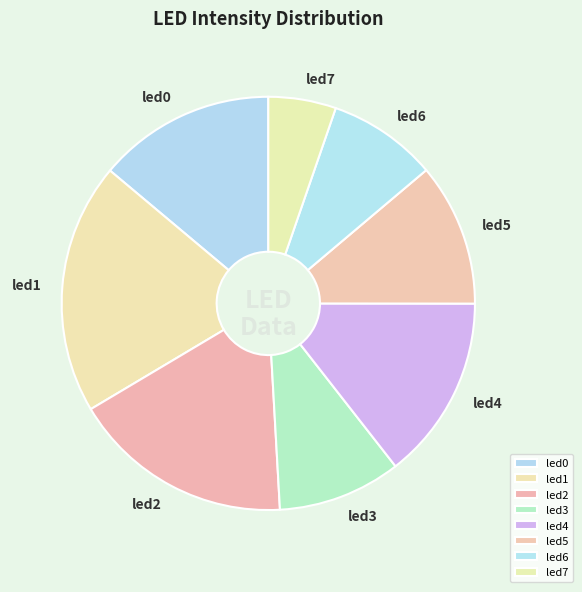

Does led2 represent more than half of the total?

No